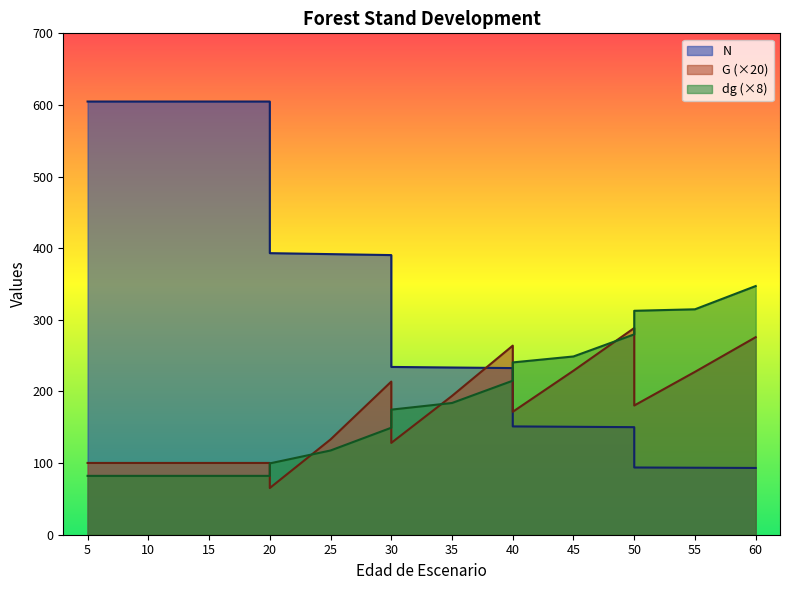

Reading right to left, extract all data points from this chart.

N: 60=93.2	55=93.5	50=93.9	50=150.2	45=150.7	40=151.2	40=232.6	35=233.4	30=234.2	30=390.4	25=391.8	20=393.1	20=604.8	15=604.8	10=604.8	5=604.8	5=604.8
G: 60=275.8	55=227.4	50=180.4	50=288.6	45=229.0	40=171.6	40=264.0	35=193.8	30=128.2	30=213.8	25=133.0	20=65.2	20=100.2	15=100.2	10=100.2	5=100.2	5=100.2
dg: 60=347.2	55=314.7	50=312.6	50=279.8	45=248.9	40=240.6	40=215.0	35=183.9	30=174.6	30=149.4	25=117.6	20=99.6	20=82.2	15=82.2	10=82.2	5=82.2	5=82.2